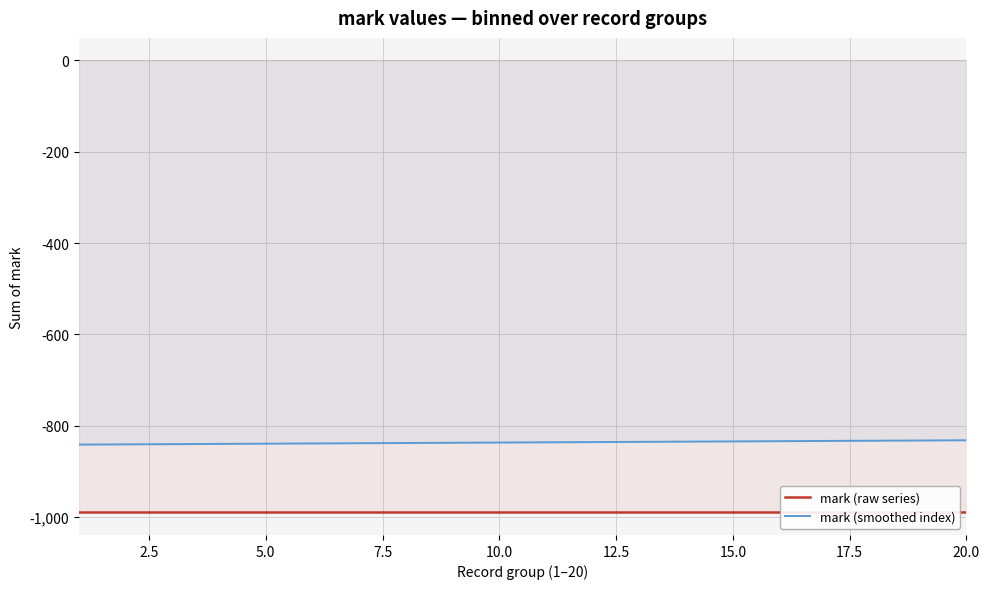

Which series has the largest total across all categories?

mark (smoothed index)